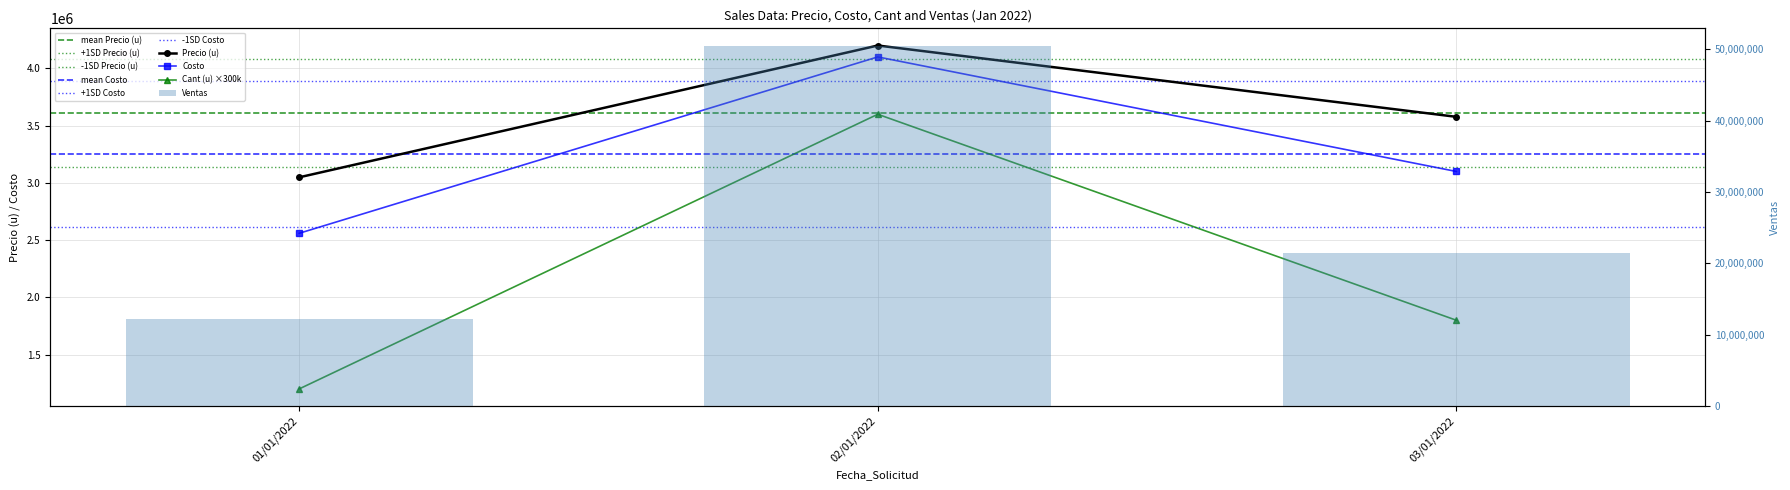

What is the highest value of the Cant (u) series?

3600000